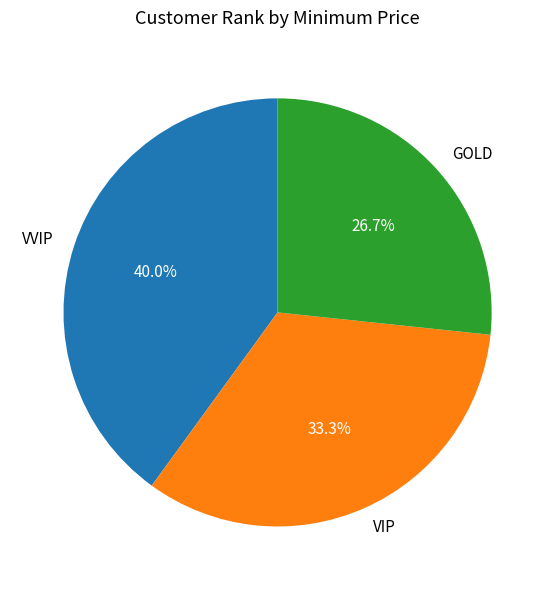

Rank the categories by value from lowest to highest.

GOLD, VIP, VVIP